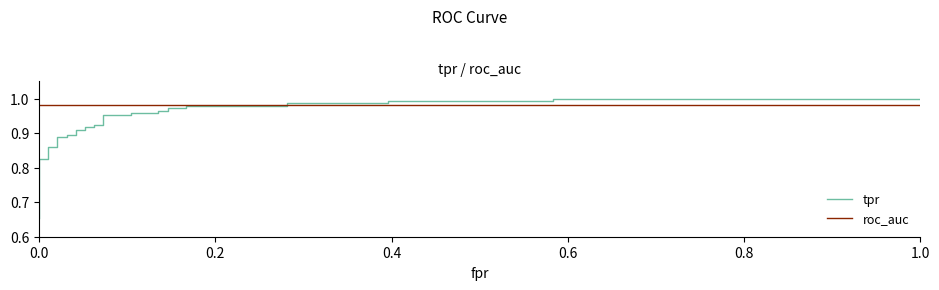

True or false: tpr and roc_auc intersect in this chart.

True